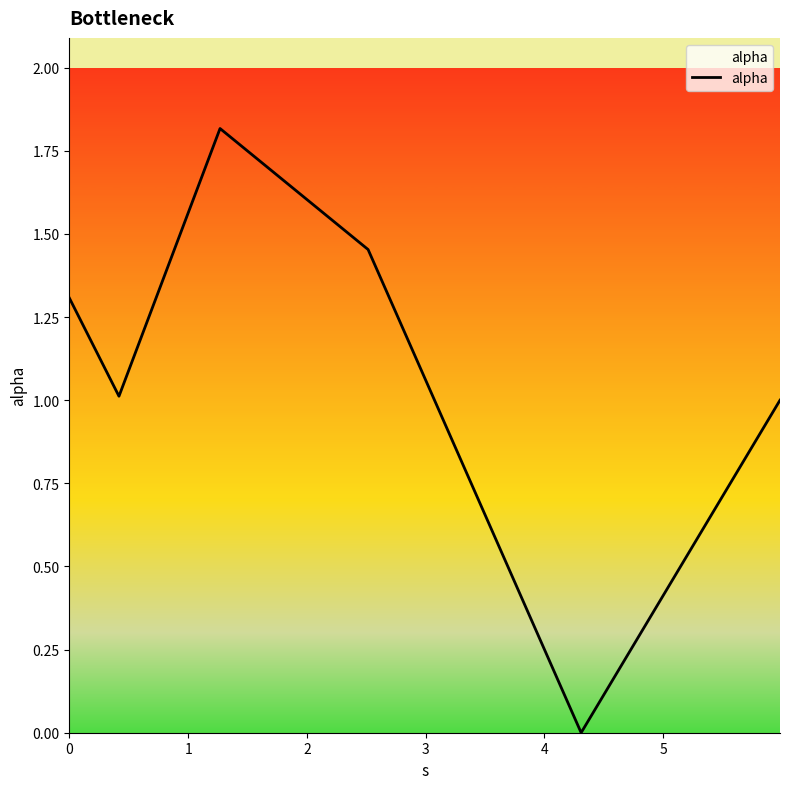

What is the sum of all values?

6.6